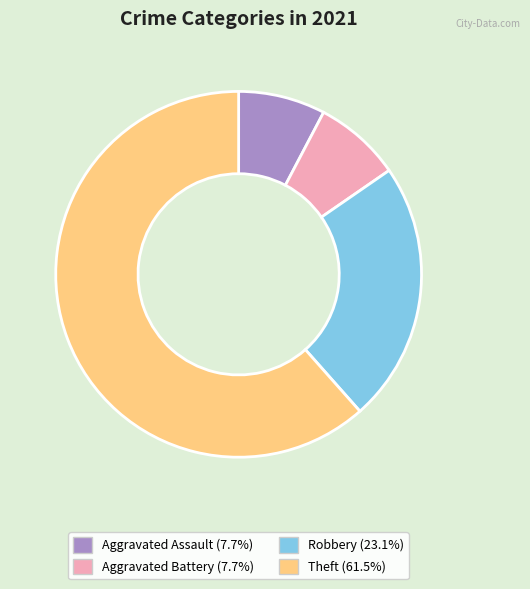

Does any single category account for the majority?

Yes